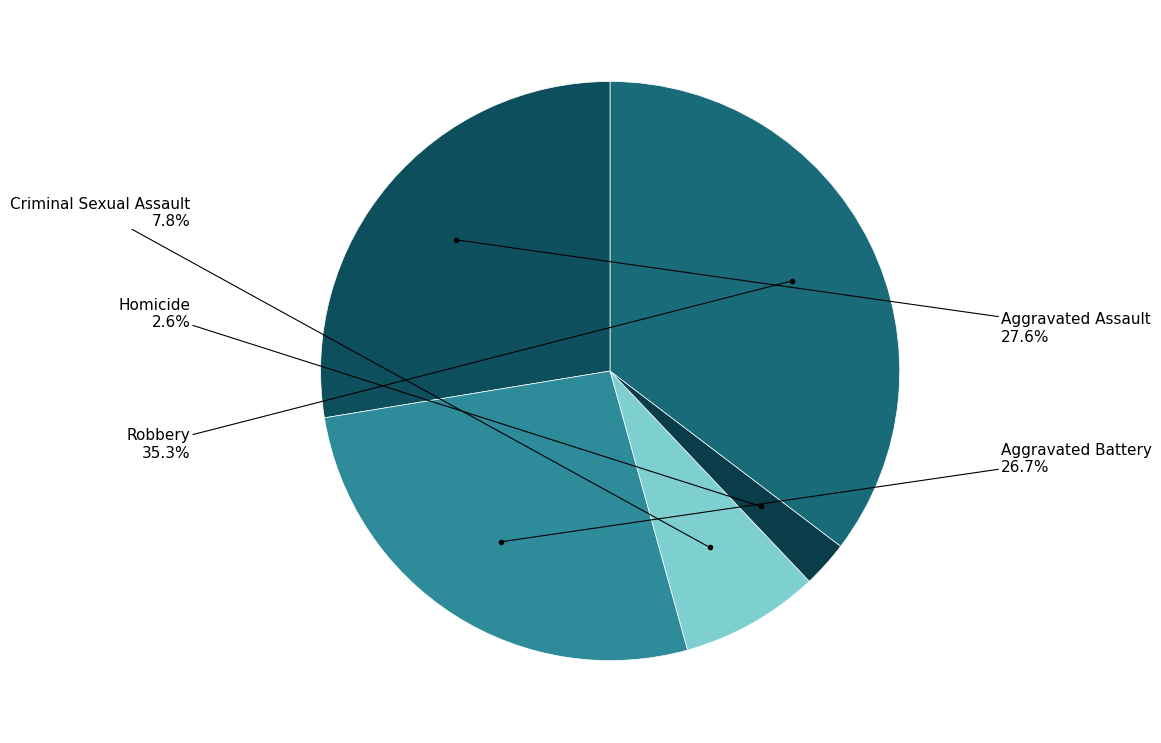

How many slices are in this pie chart?

5